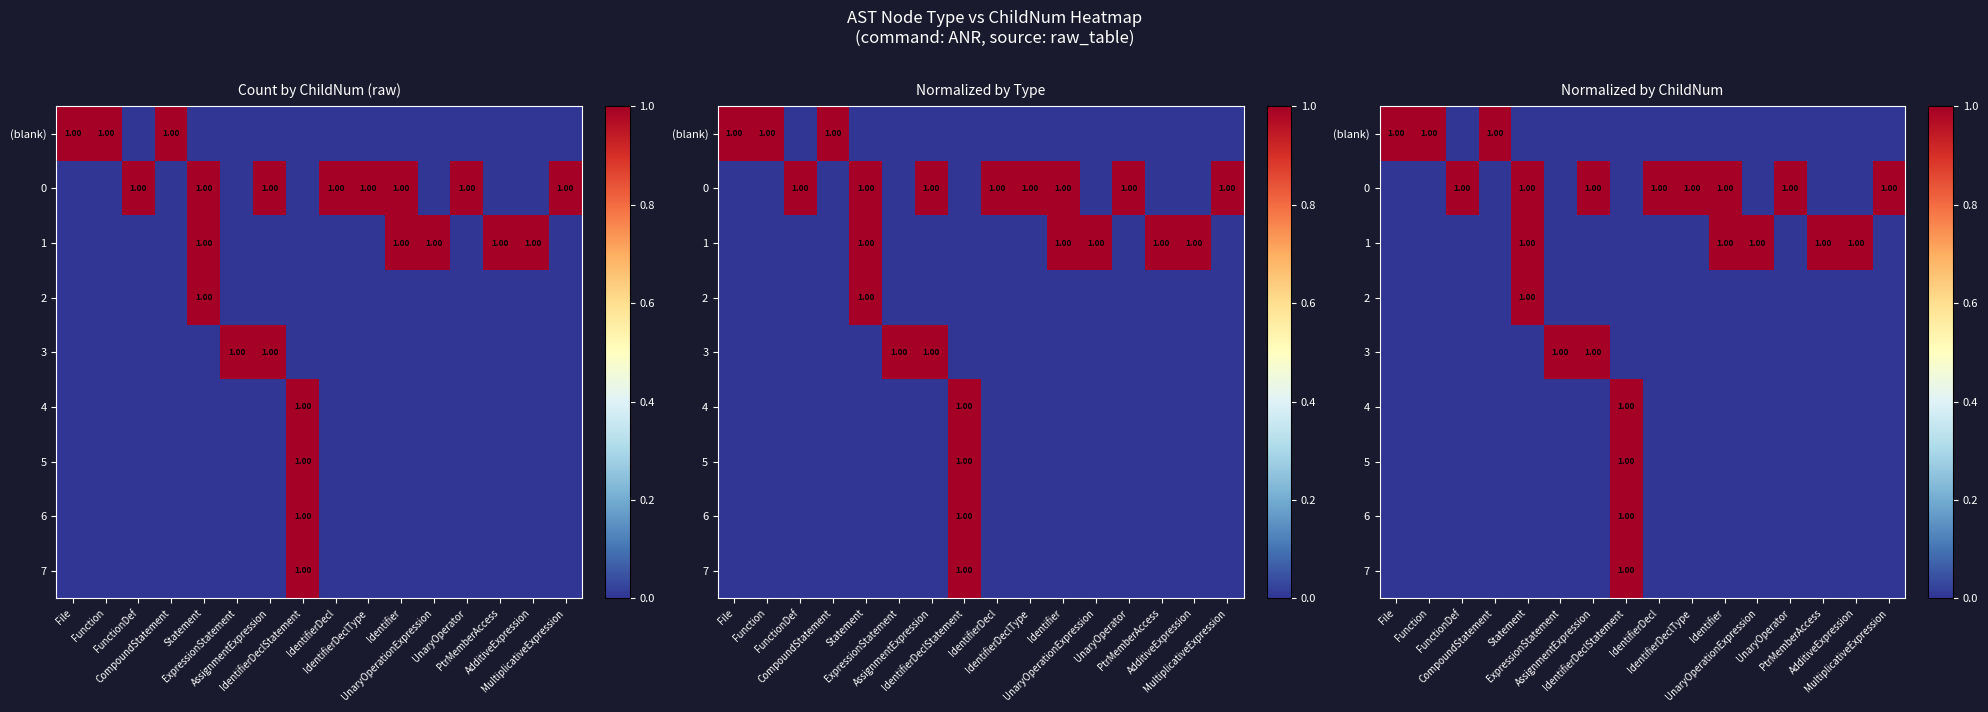

At IdentifierDeclType, list the series in order from smallest to largest.

(blank), 1, 2, 3, 4, 5, 6, 7, 0